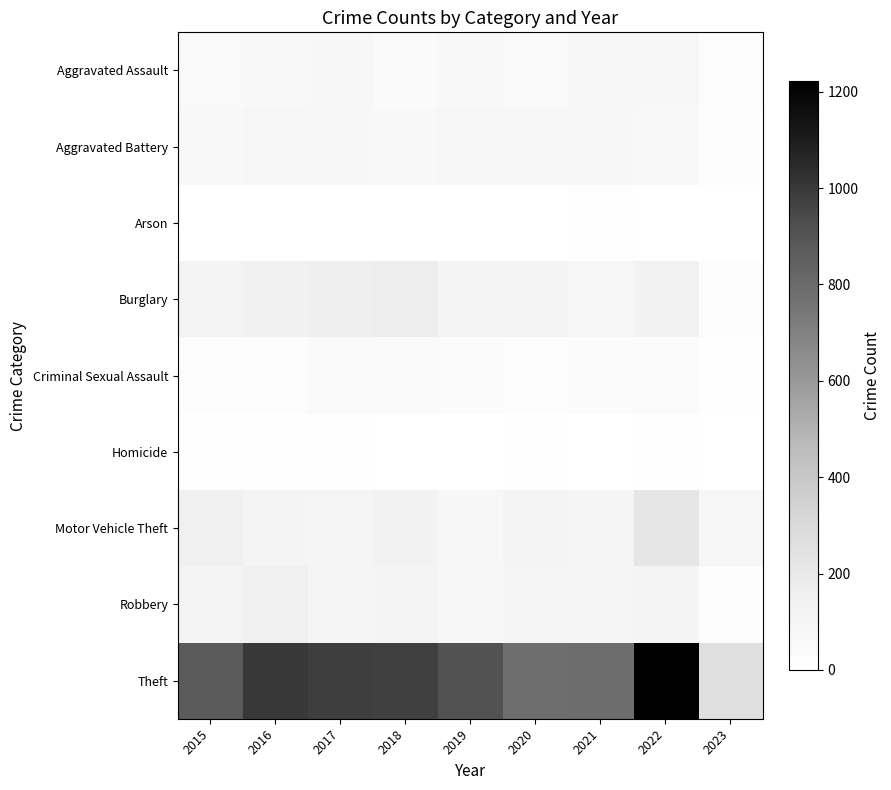

What is the spread (max minus min) of values at 2020?

779